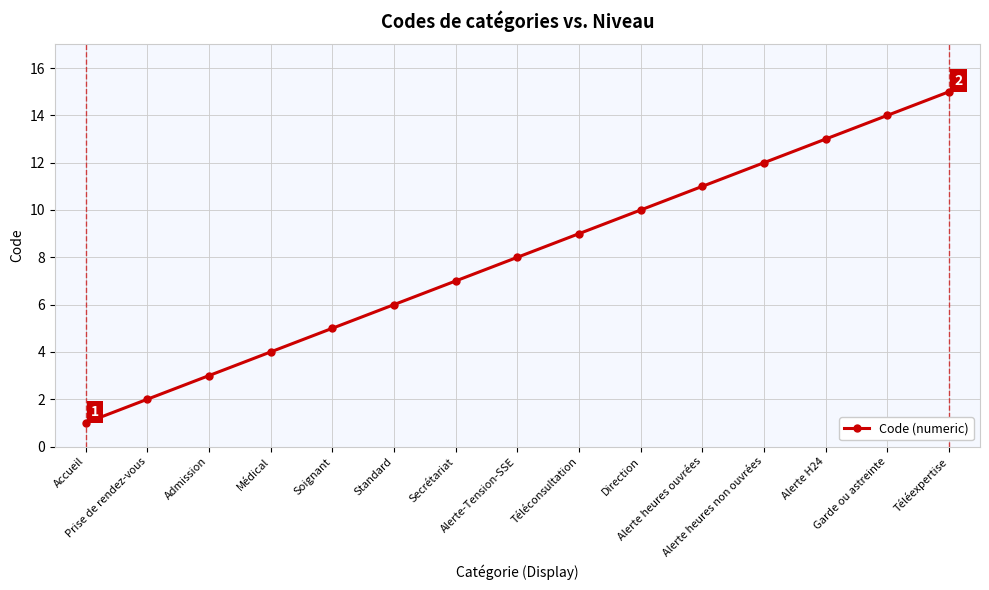

True or false: the data shows 7 at Alerte H24.

False